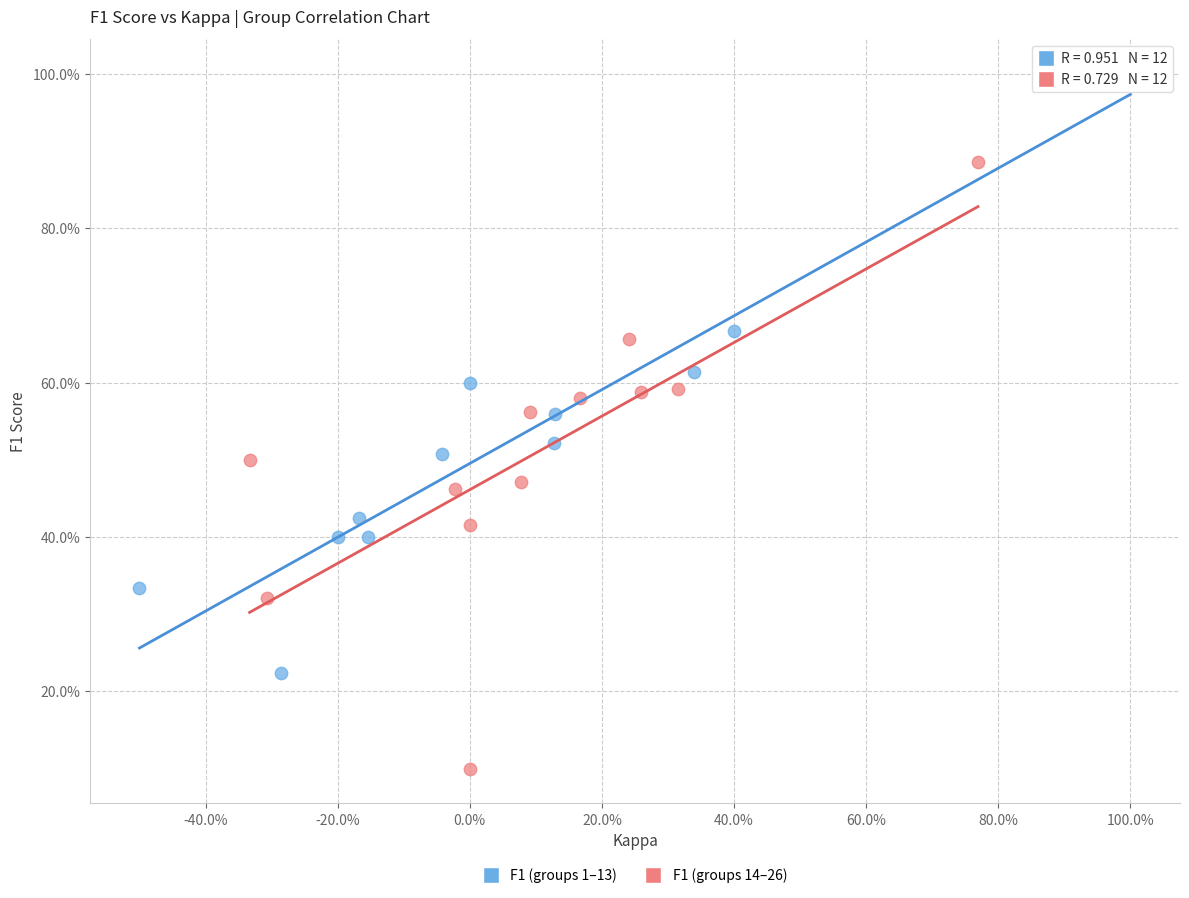

What are all the series names shown in the legend?

F1 (groups 1–13), F1 (groups 14–26)